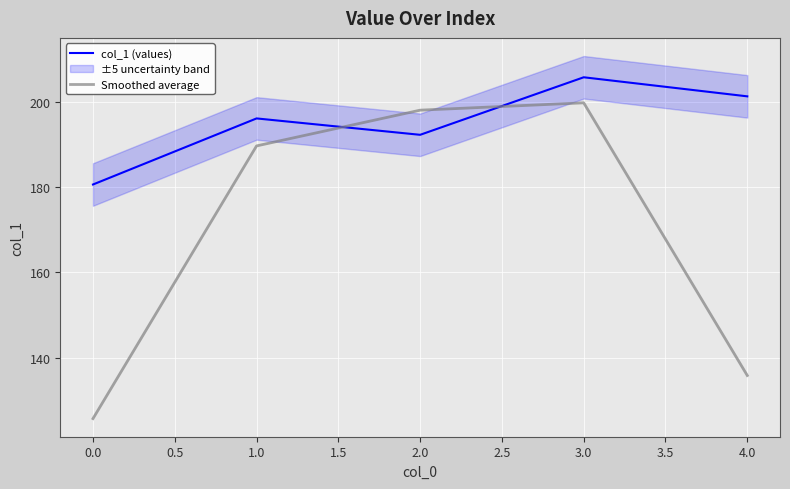

Is this an area chart (filled region under the line)?

No